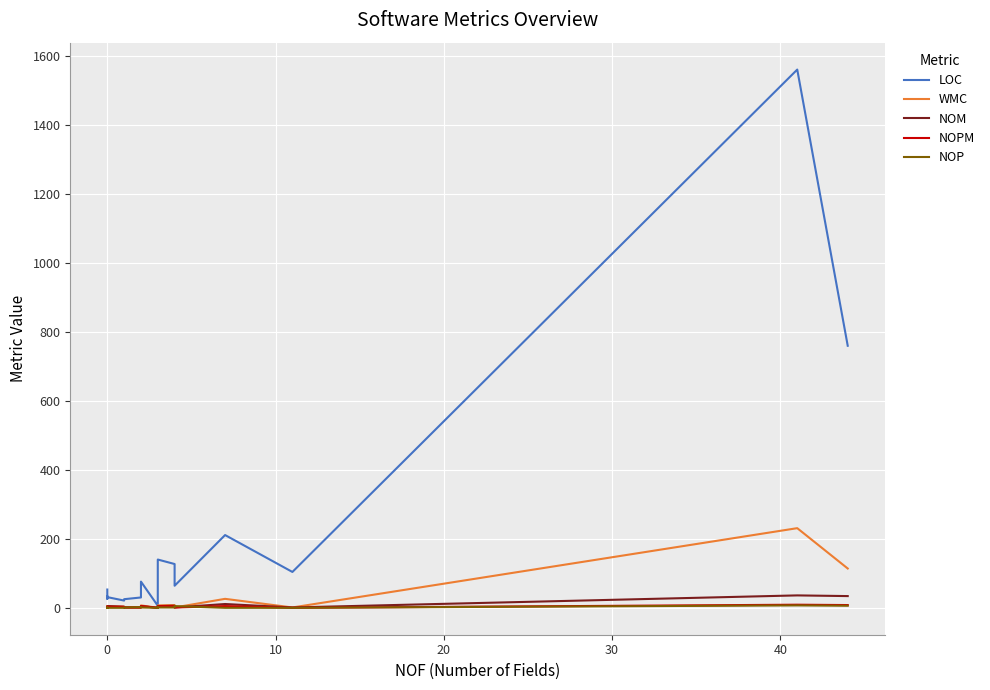

How many data points in NOPM are less than 3?

8